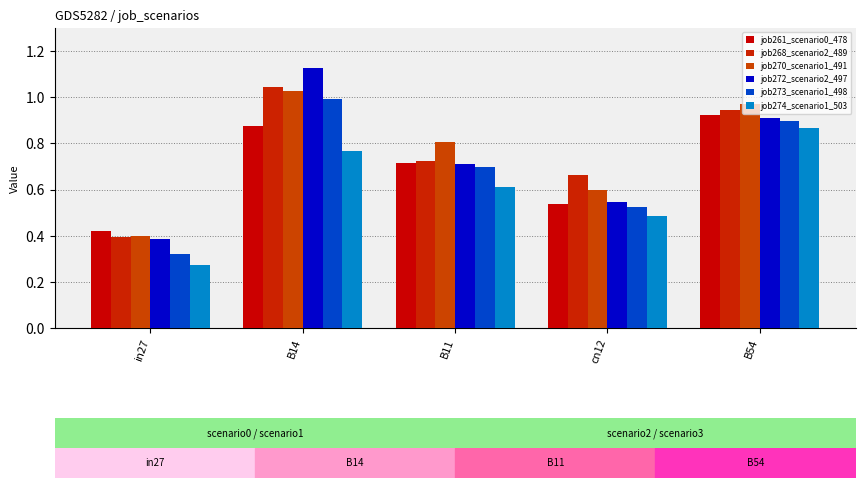

What is the label of the 3rd bar from the right?

B11